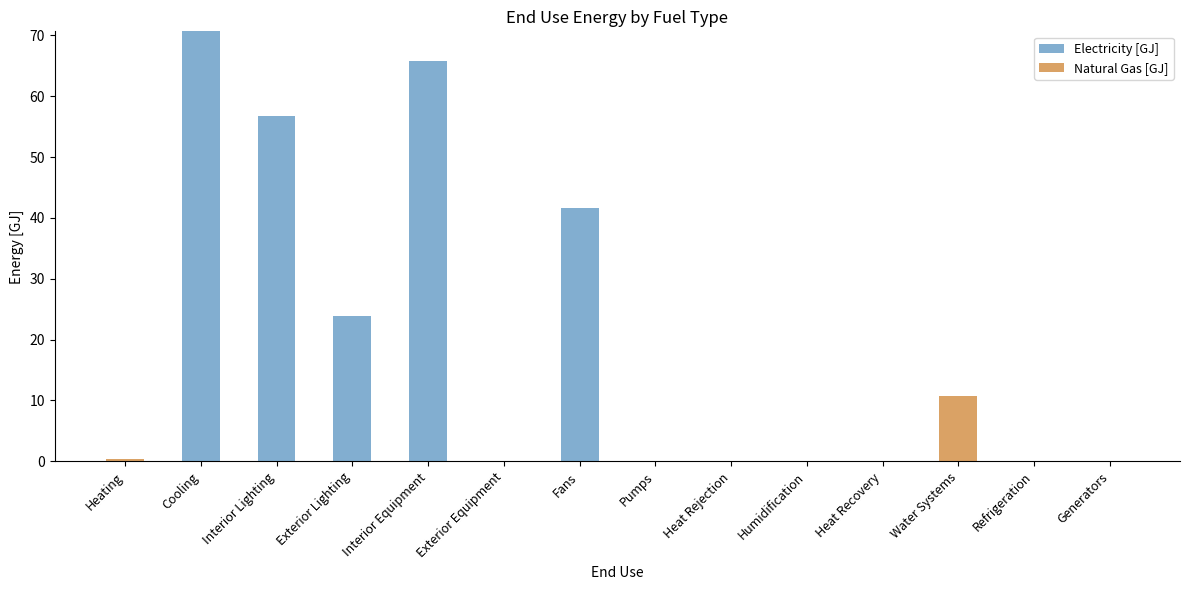

The Electricity [GJ] series shows 29.3 at Interior Equipment. True or false?

False